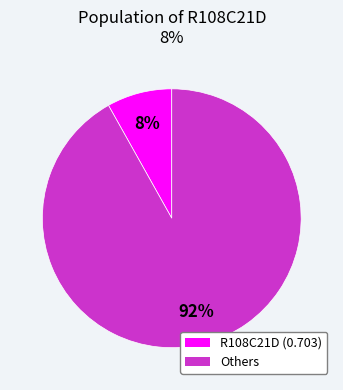

To the nearest percent, what is the difference between the largest and smallest slice percentages?

84%